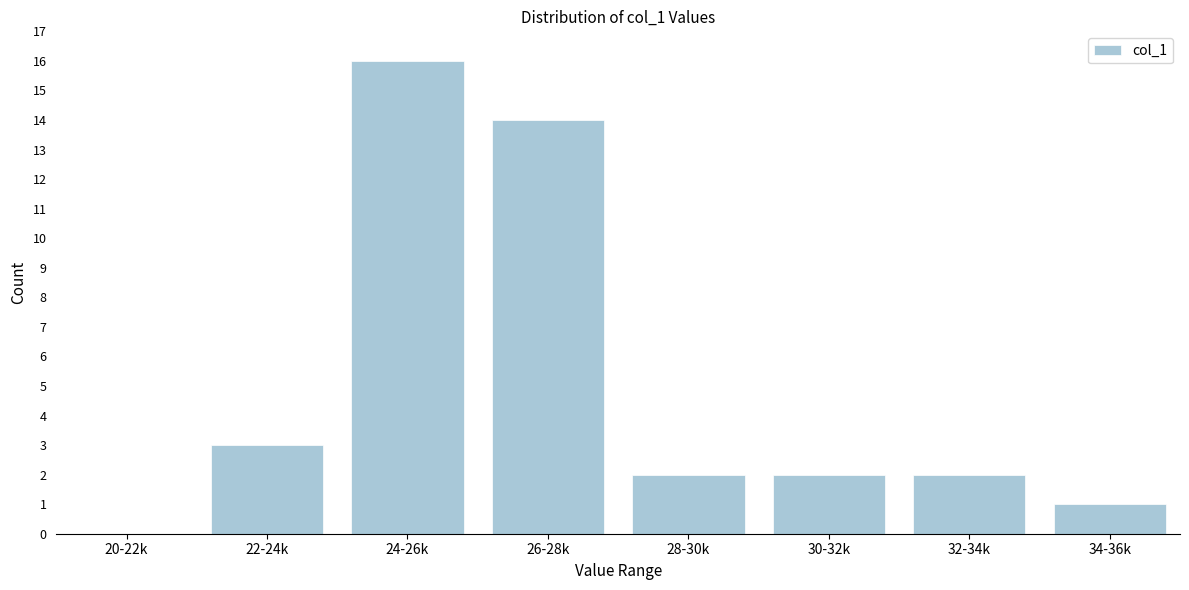

Reading left to right, transcribe all the data shown in this chart.

20-22k=0	22-24k=3	24-26k=16	26-28k=14	28-30k=2	30-32k=2	32-34k=2	34-36k=1